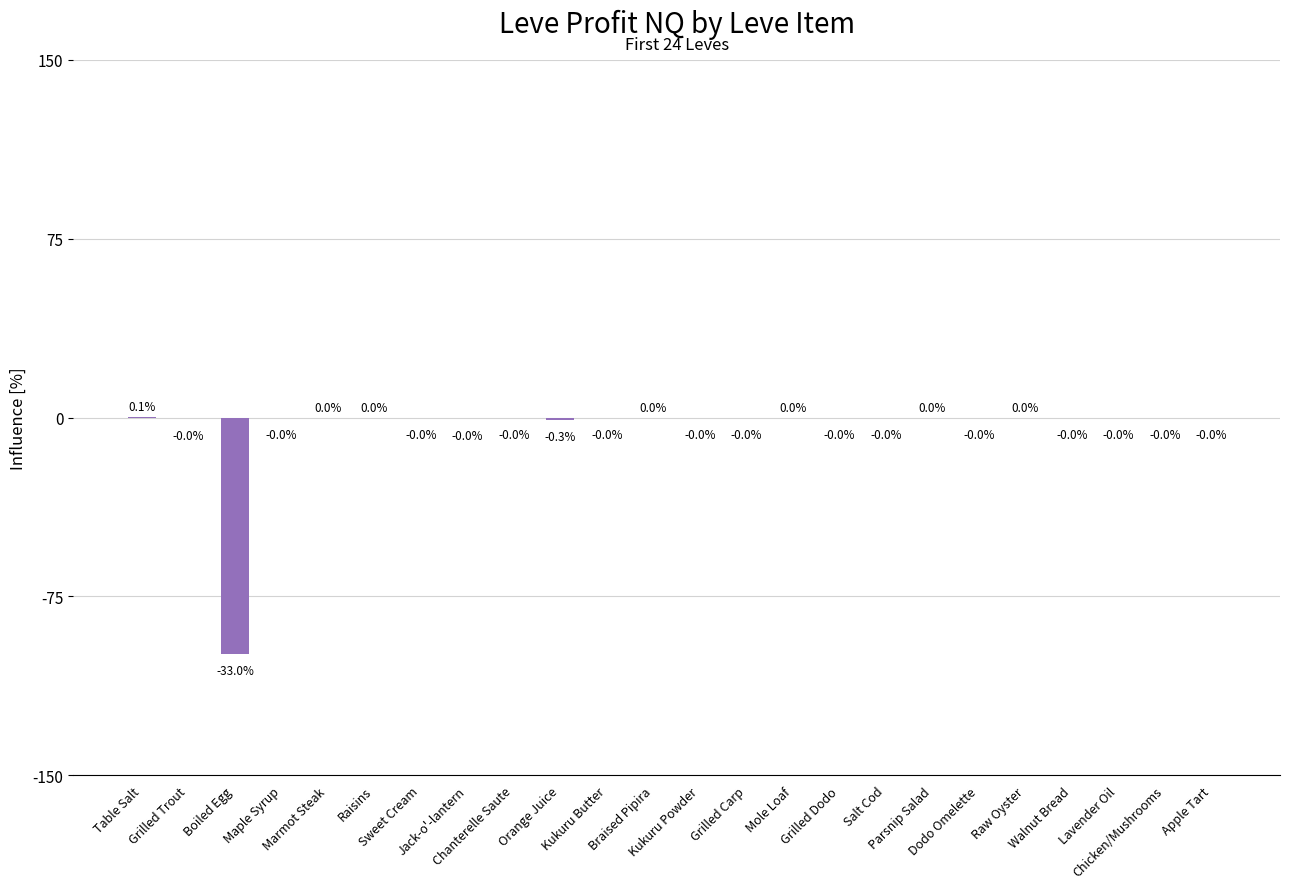

Between Chicken/Mushrooms and Salt Cod, which is larger?

Chicken/Mushrooms